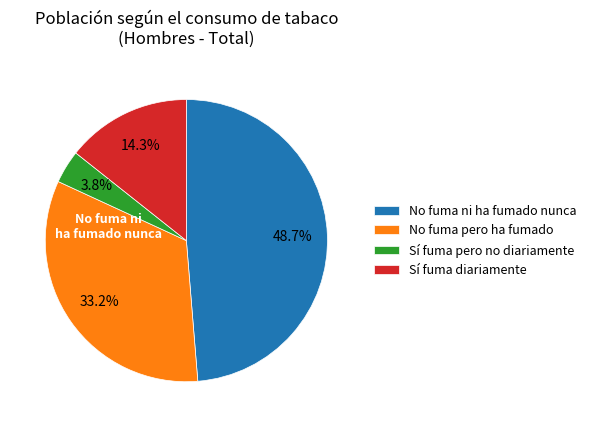

Combined, do Sí fuma pero no diariamente and No fuma pero ha fumado account for over 50%?

No